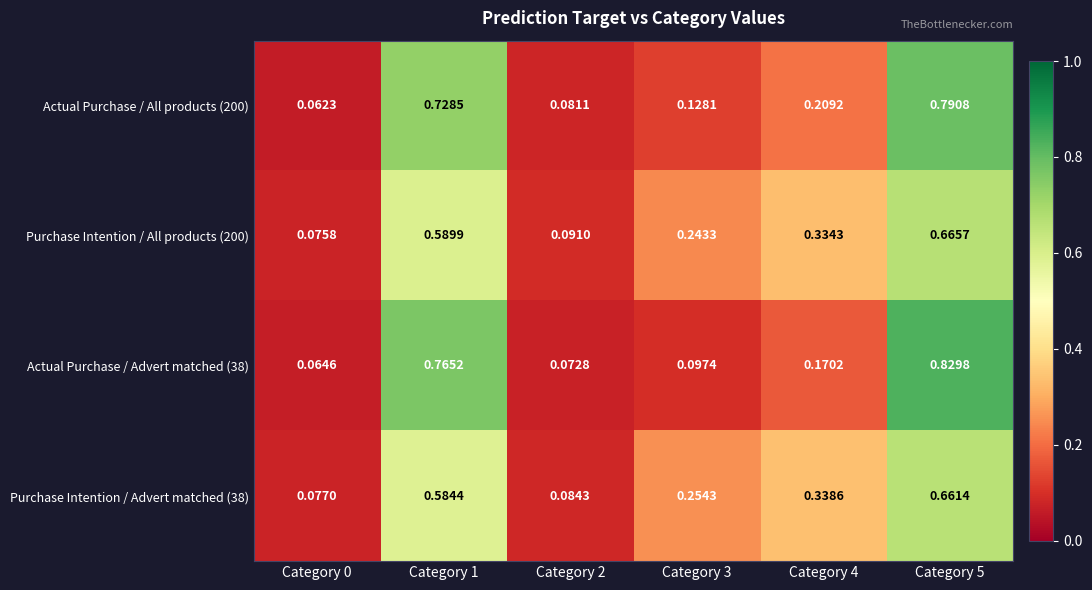

What is the difference between the highest and lowest values at Category 1?

0.2